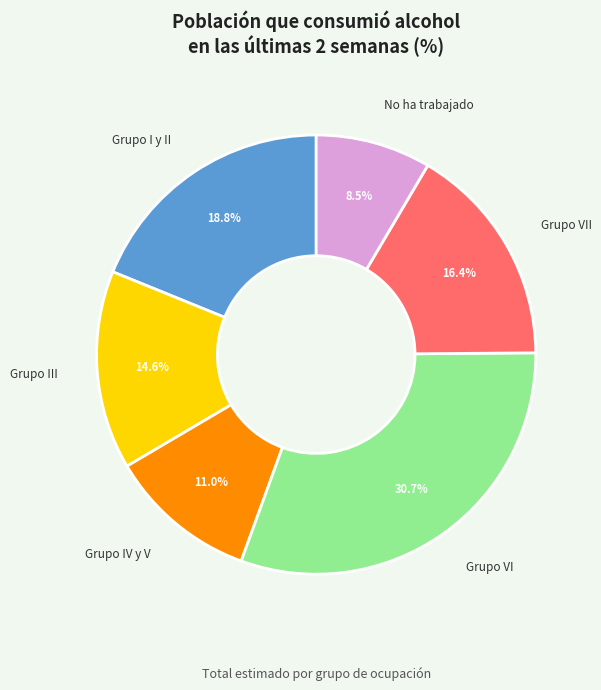

To the nearest percent, what percentage of the pie is Grupo III?

15%